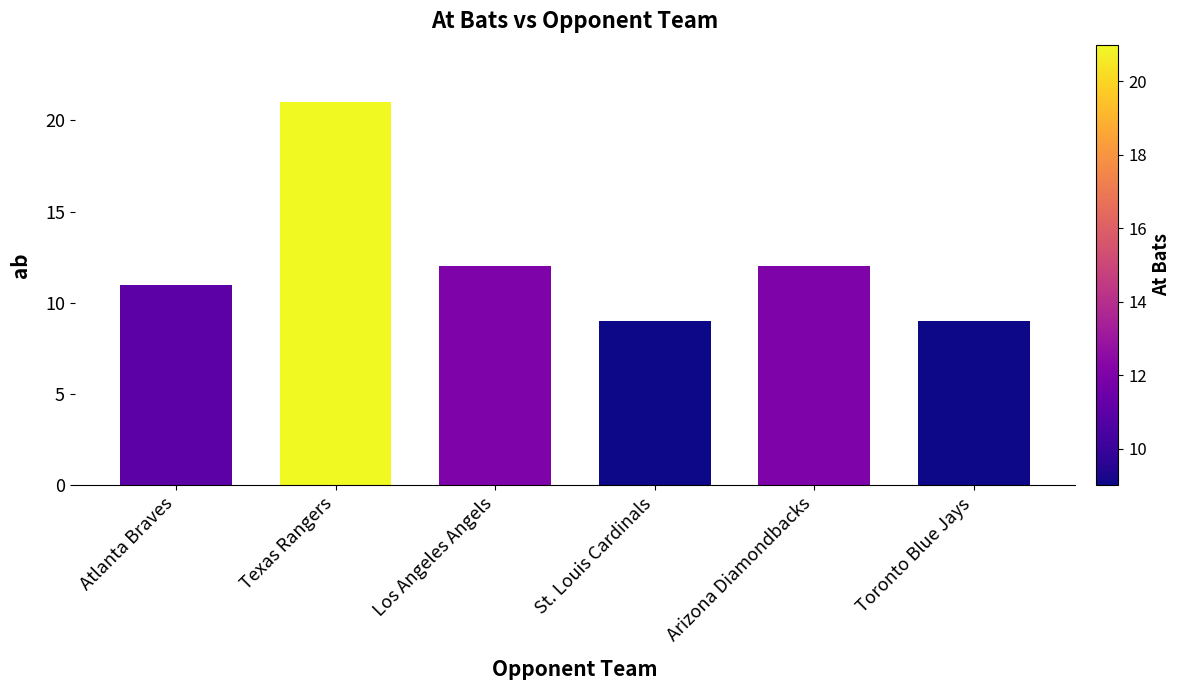

Does the chart contain stacked bars?

No